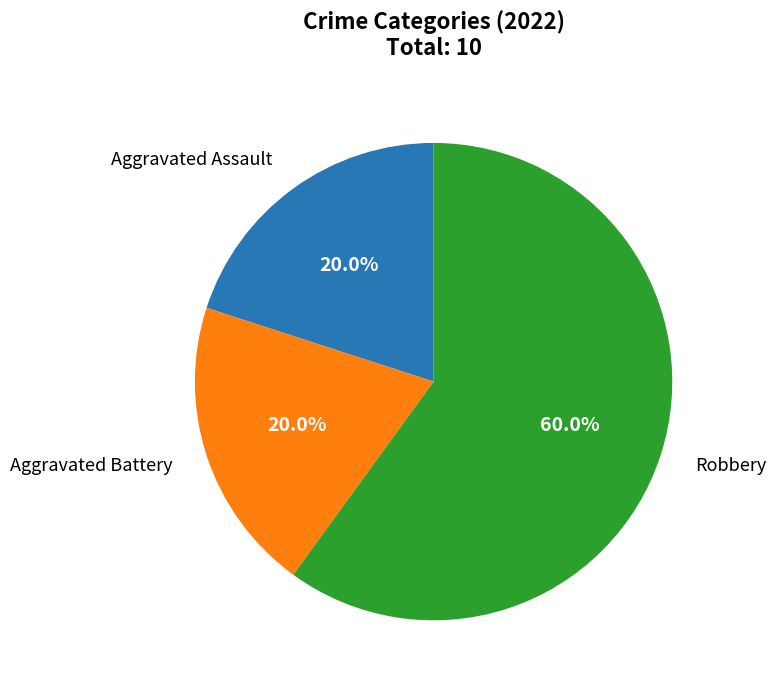

Is there a majority slice in this chart?

Yes